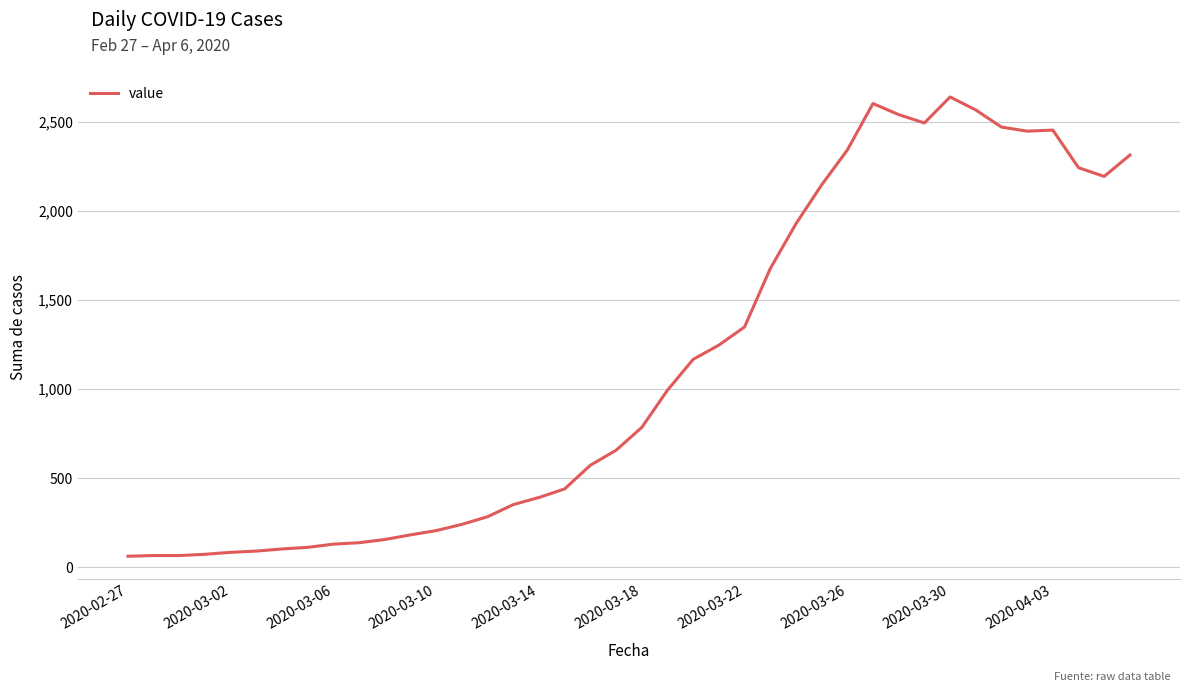

What is the difference between the maximum and minimum values?

2578